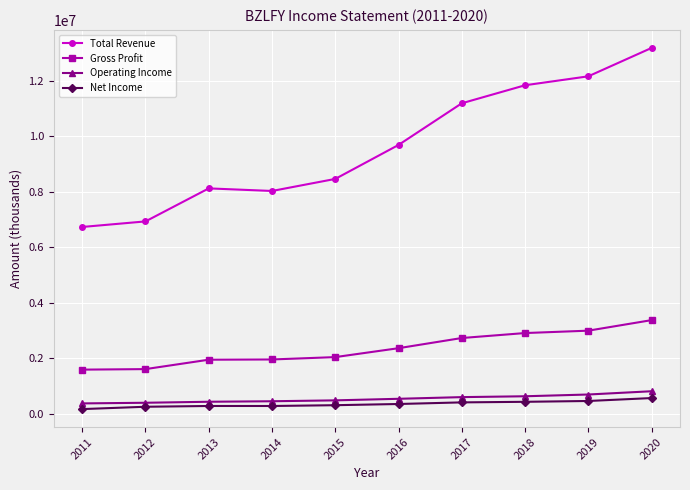

What value does the Operating Income series have at 2019, to the nearest 10?

688800